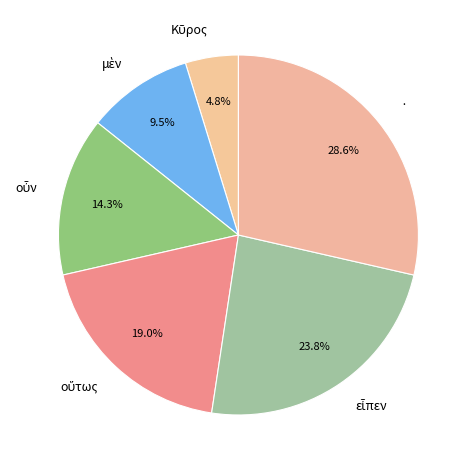

Is there a majority slice in this chart?

No